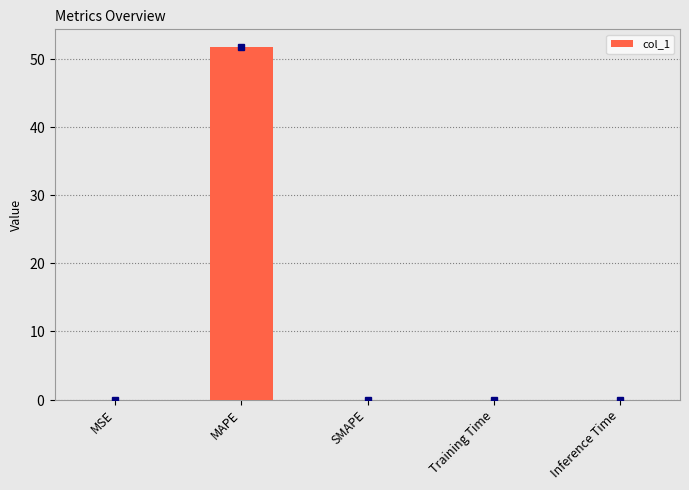

Are the bars horizontal?

No